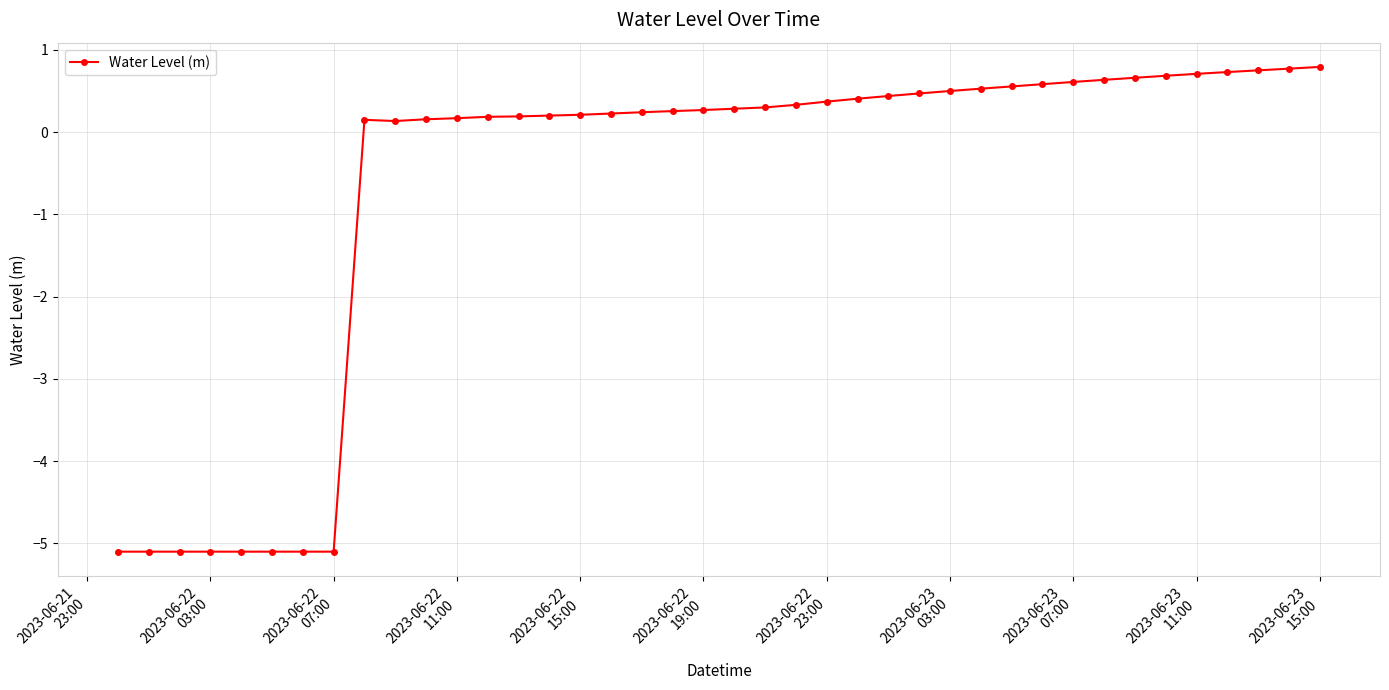

What is the value of the 31st point from the left?

0.6